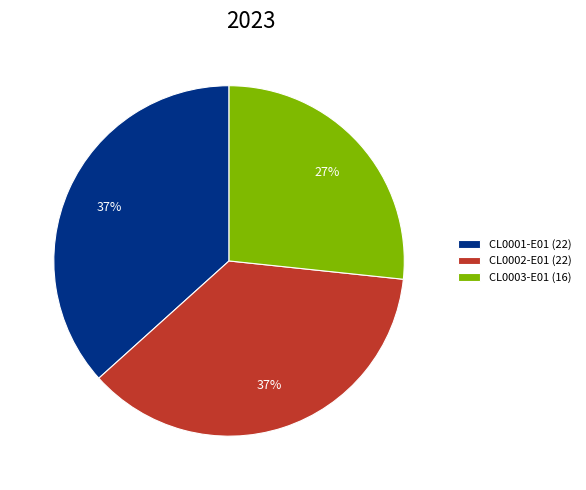

Is it true that CL0001-E01 (22) is 48% of the pie?

False